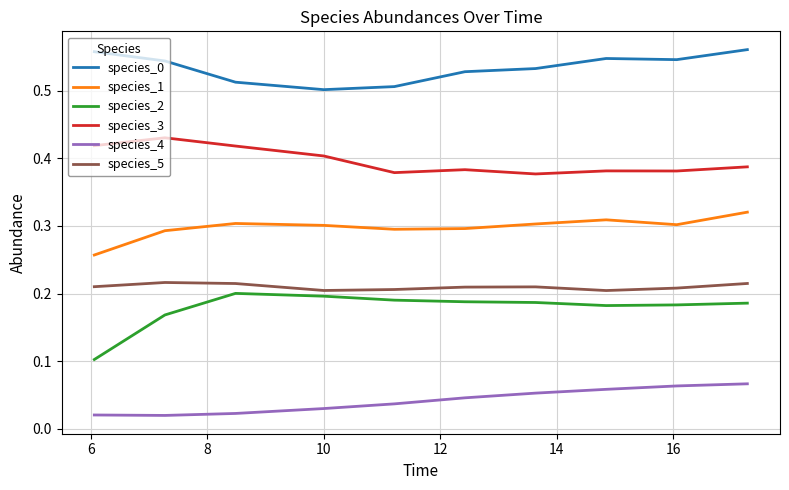

True or false: species_3 and species_4 cross at least once.

False